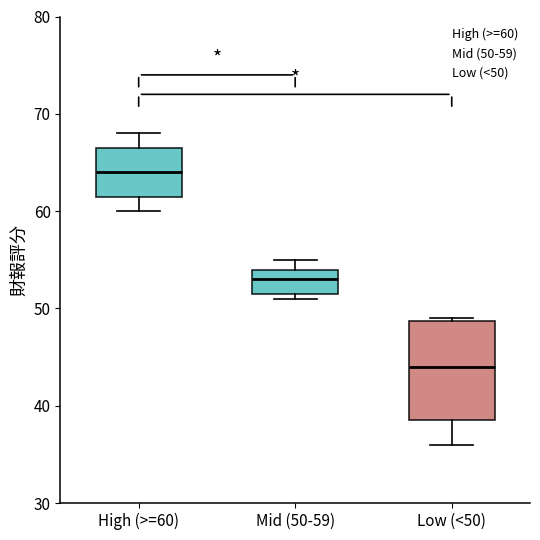

Comparing the boxes themselves (not the whiskers), which one is the tallest?

Low (<50)